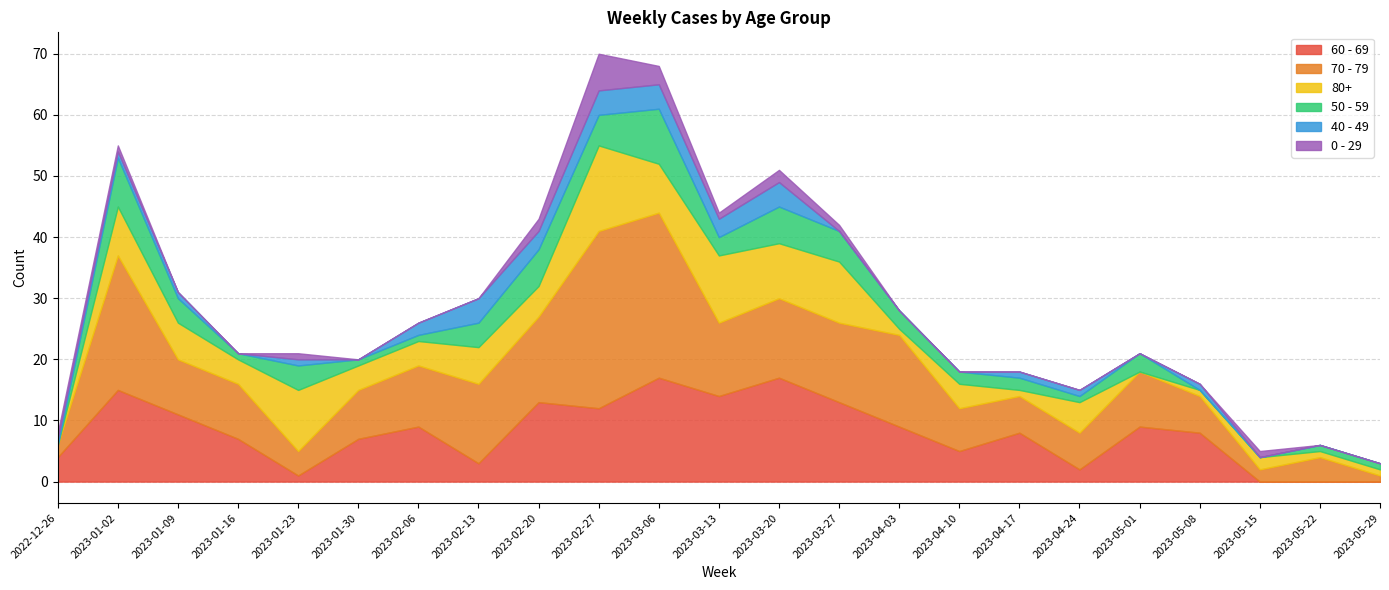

Rank the categories by 40 - 49 value from lowest to highest.

2023-01-16, 2023-01-30, 2023-03-27, 2023-04-03, 2023-04-10, 2023-05-01, 2023-05-15, 2023-05-22, 2023-05-29, 2022-12-26, 2023-01-02, 2023-01-09, 2023-01-23, 2023-04-17, 2023-04-24, 2023-05-08, 2023-02-06, 2023-02-20, 2023-03-13, 2023-02-13, 2023-02-27, 2023-03-06, 2023-03-20